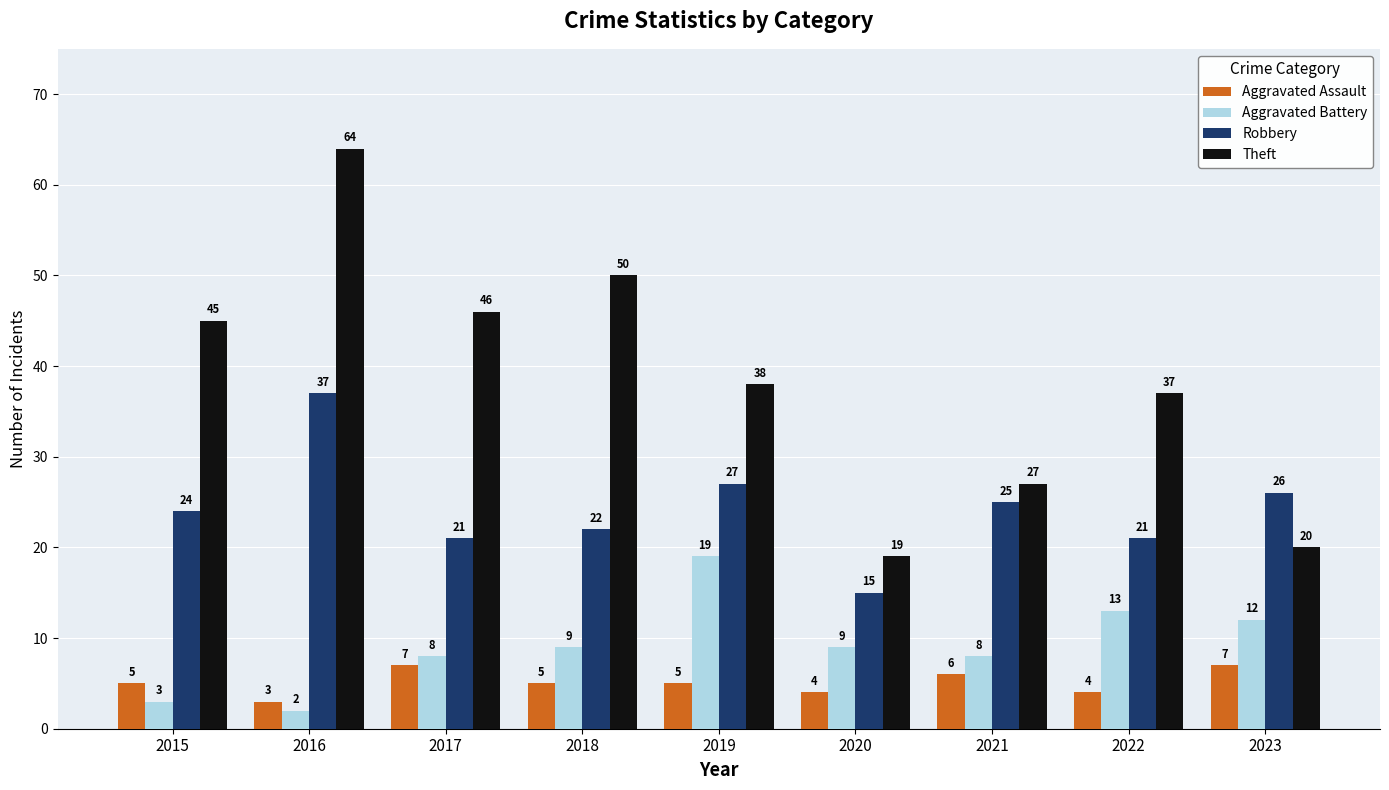

Rank the series by their maximum value, from highest to lowest.

Theft, Robbery, Aggravated Battery, Aggravated Assault